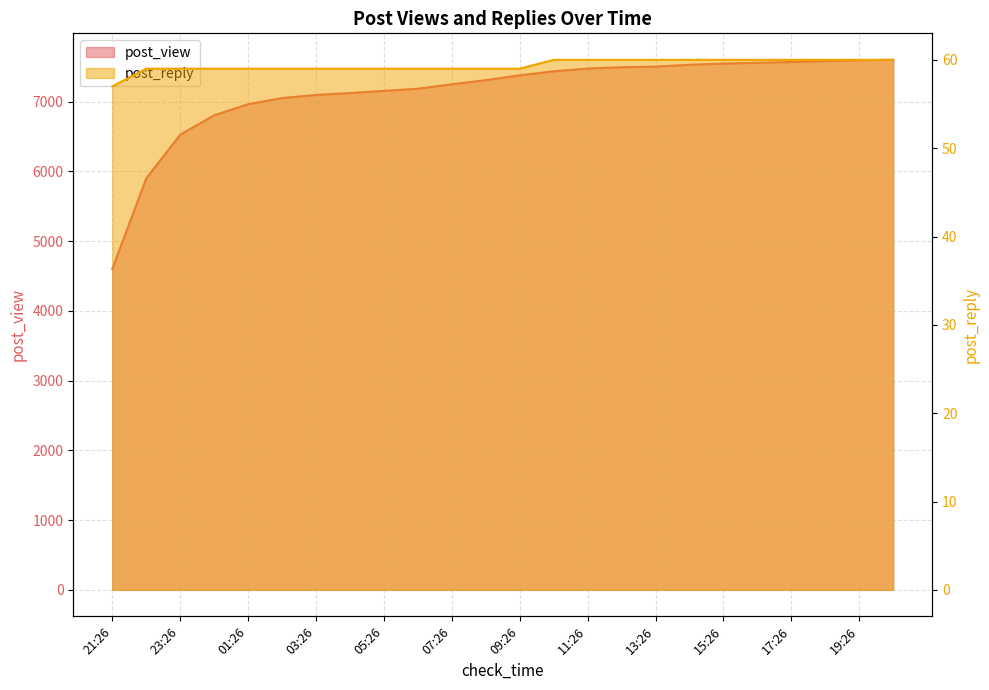

Reading left to right, what are all the values shown in this chart?

post_view: 21:26=4604	22:26=5901	23:26=6527	00:26=6805	01:26=6964	02:26=7052	03:26=7097	04:26=7124	05:26=7155	06:26=7186	07:26=7250	08:26=7309	09:26=7378	10:26=7436	11:26=7475	12:26=7494	13:26=7503	14:26=7529	15:26=7546	16:26=7558	17:26=7569	18:26=7582	19:26=7595	20:26=7600
post_reply: 21:26=57	22:26=59	23:26=59	00:26=59	01:26=59	02:26=59	03:26=59	04:26=59	05:26=59	06:26=59	07:26=59	08:26=59	09:26=59	10:26=60	11:26=60	12:26=60	13:26=60	14:26=60	15:26=60	16:26=60	17:26=60	18:26=60	19:26=60	20:26=60